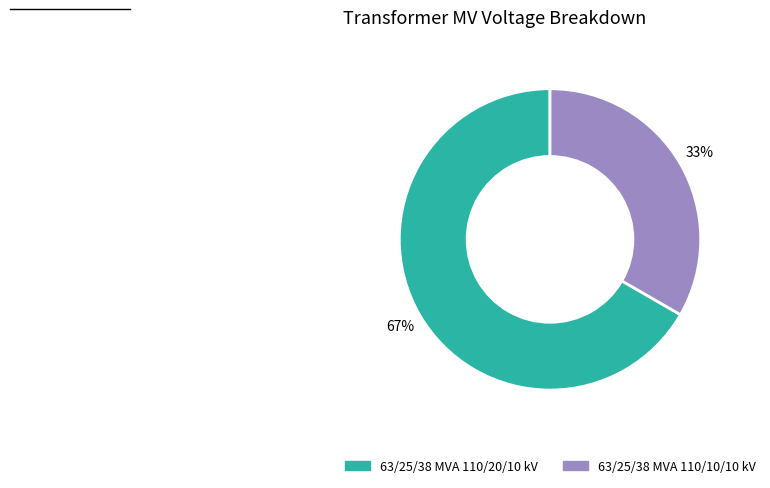

What percentage is the 63/25/38 MVA 110/20/10 kV slice, to the nearest percent?

67%